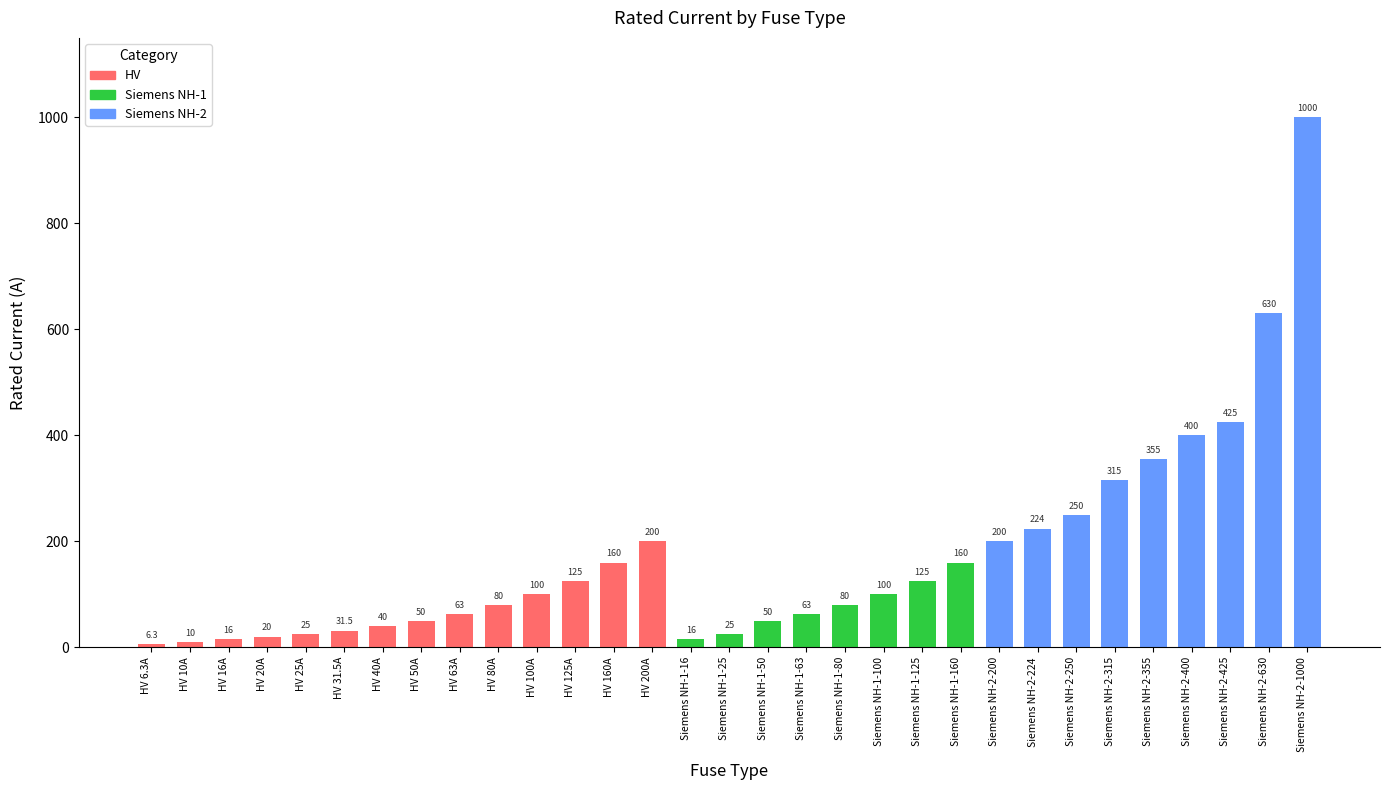

What is the value of the 19th bar from the left?

80.0